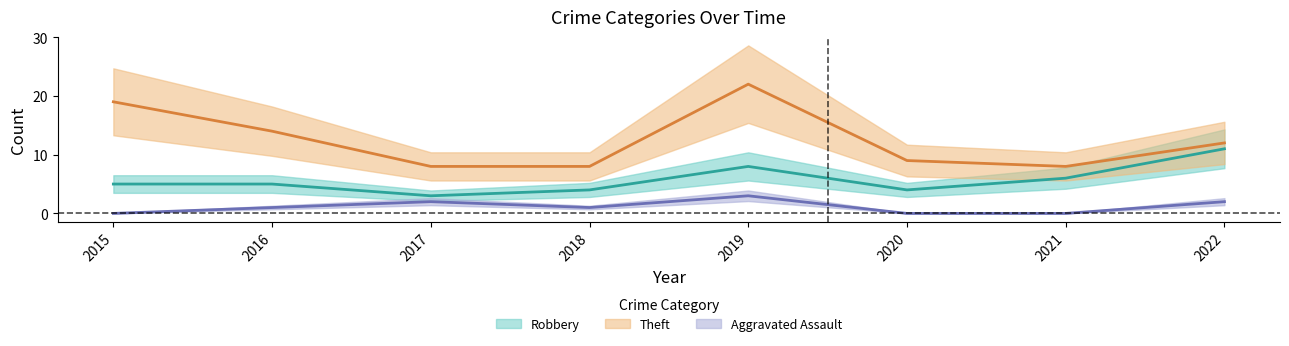

Is the value of Theft at 2018 greater than the value of Robbery at 2015?

Yes